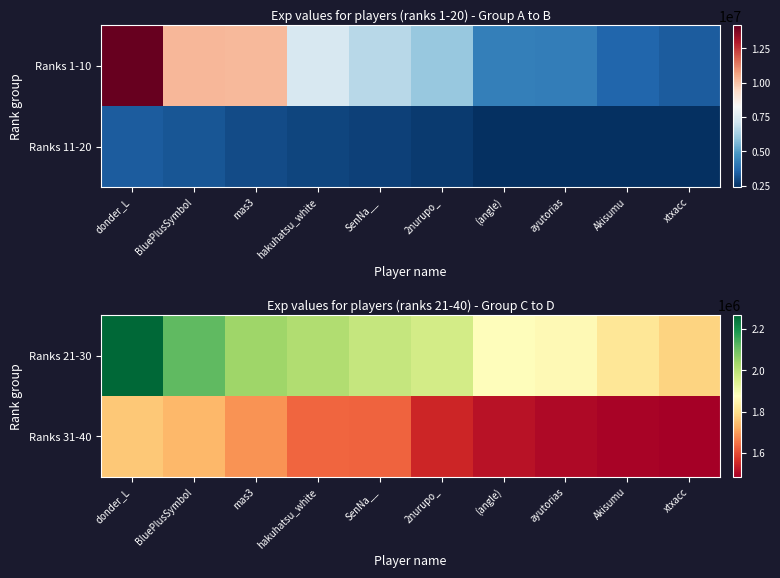

At which label does Ranks 31-40 reach its minimum?

xtxacc